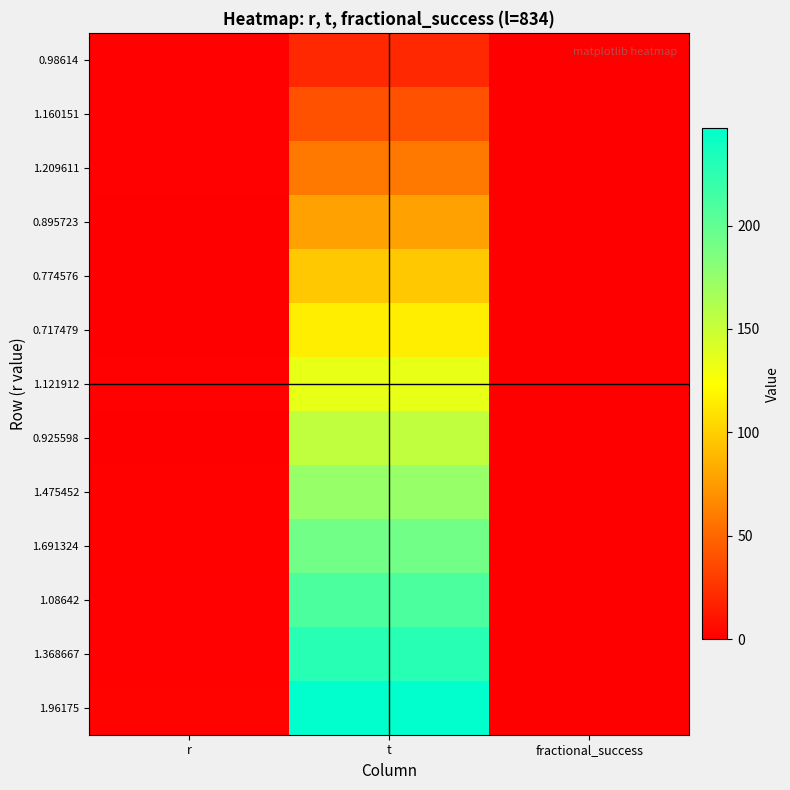

How many series are shown in this chart?

13